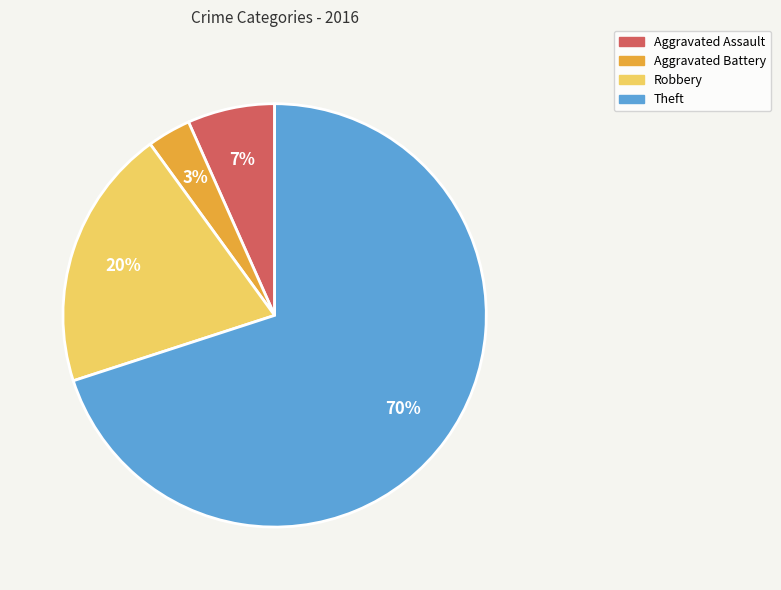

Which slice represents more than half of the pie?

Theft